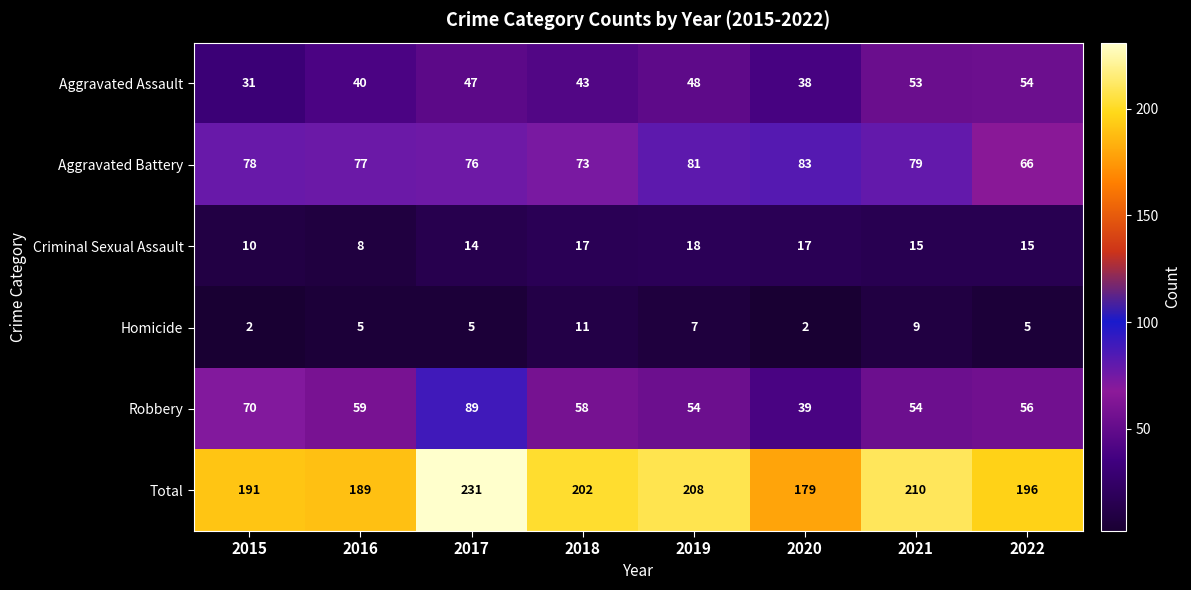

What is the approximate value of Aggravated Assault at 2020, to the nearest 5?

40